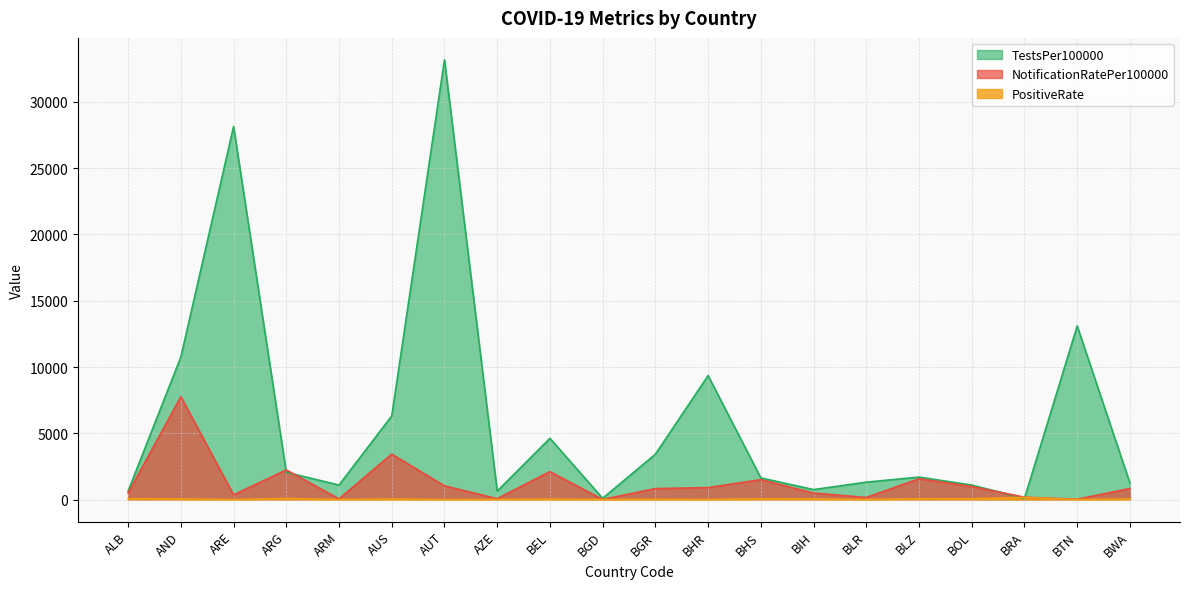

True or false: PositiveRate has more than 0 points higher than both neighbors.

True